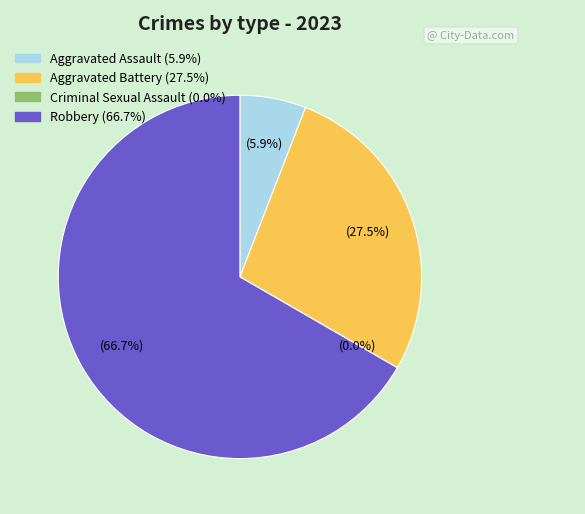

What percentage is the Robbery slice, to the nearest percent?

67%